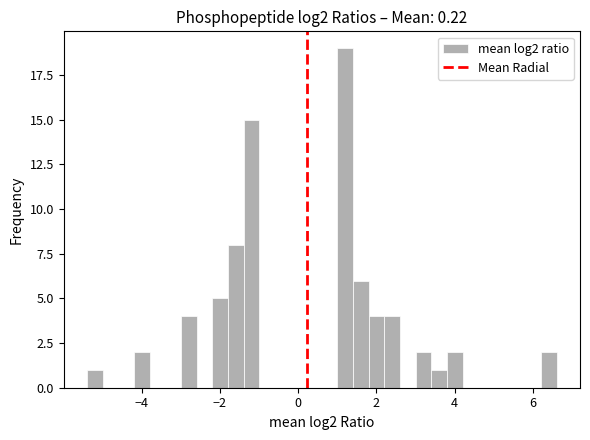

Read against the x-axis, roughly where is the centre of the tallest bar?

1.2